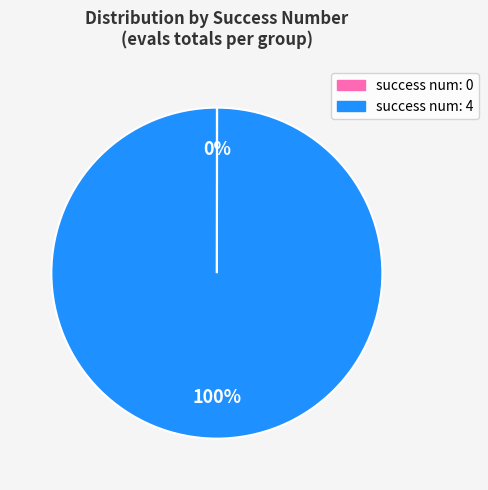

To the nearest percent, what is the average slice percentage?

50%